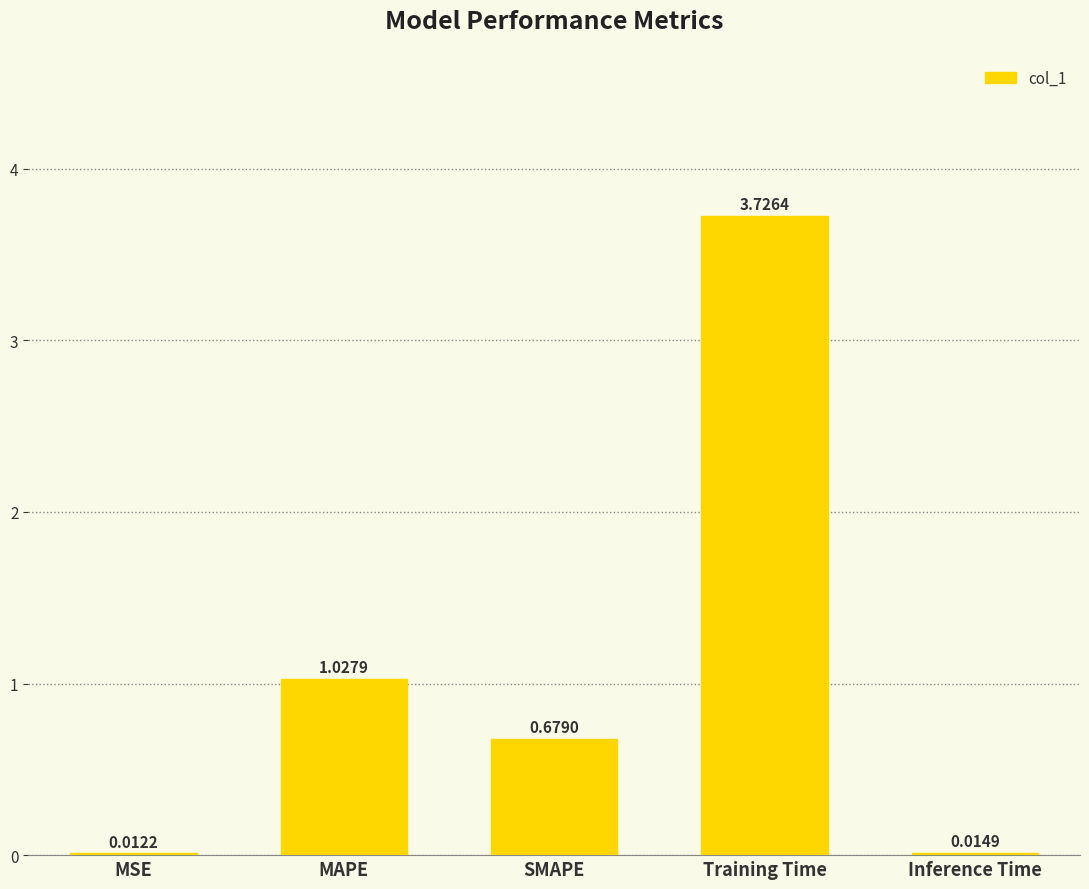

Between SMAPE and MSE, which is larger?

SMAPE